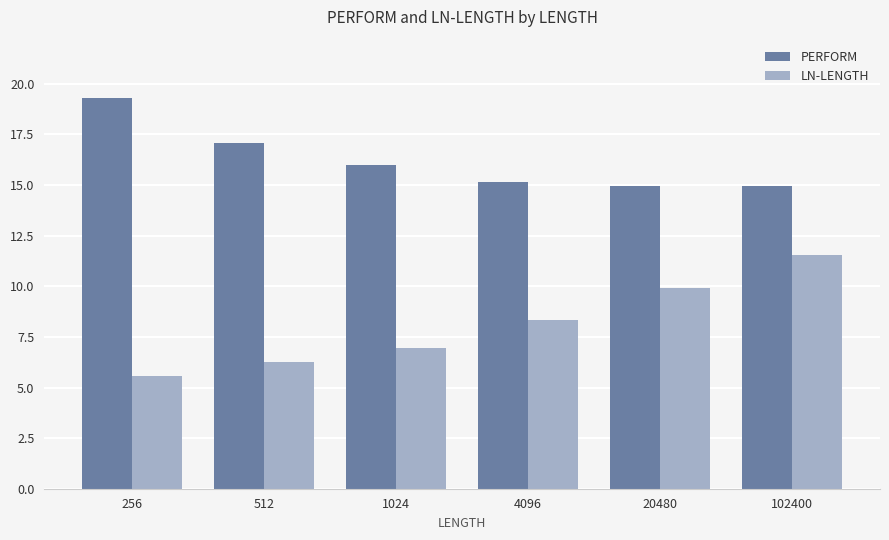

What is the value of the LN-LENGTH bar at the 5th from the left?

9.9